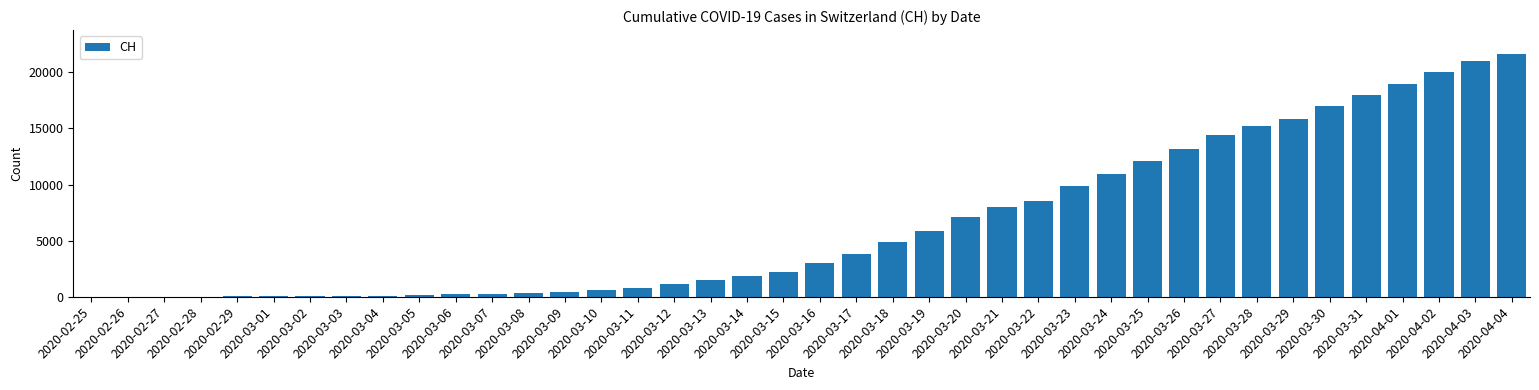

True or false: the data shows 2989 at 2020-03-16.

True